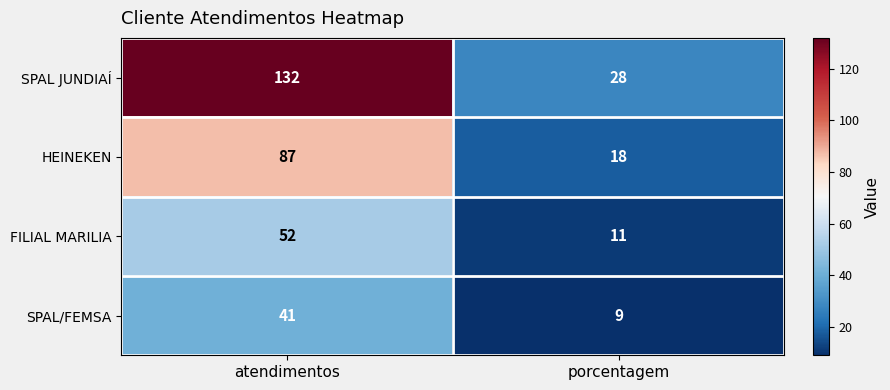

Where is FILIAL MARILIA nearest to the value 31?

porcentagem